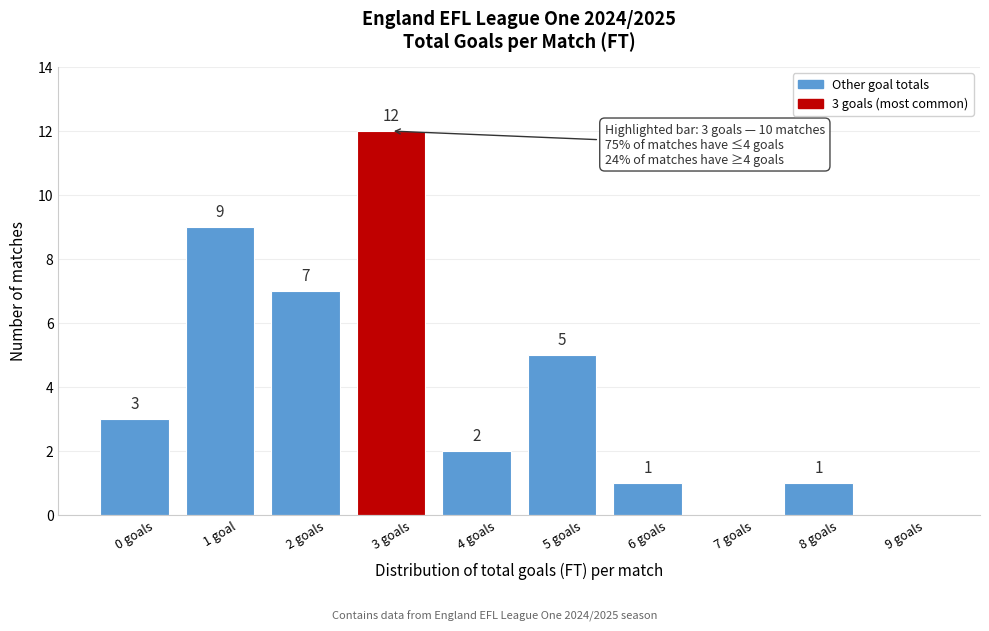

Reading left to right, transcribe all the data shown in this chart.

0 goals=3	1 goal=9	2 goals=7	3 goals=12	4 goals=2	5 goals=5	6 goals=1	7 goals=0	8 goals=1	9 goals=0